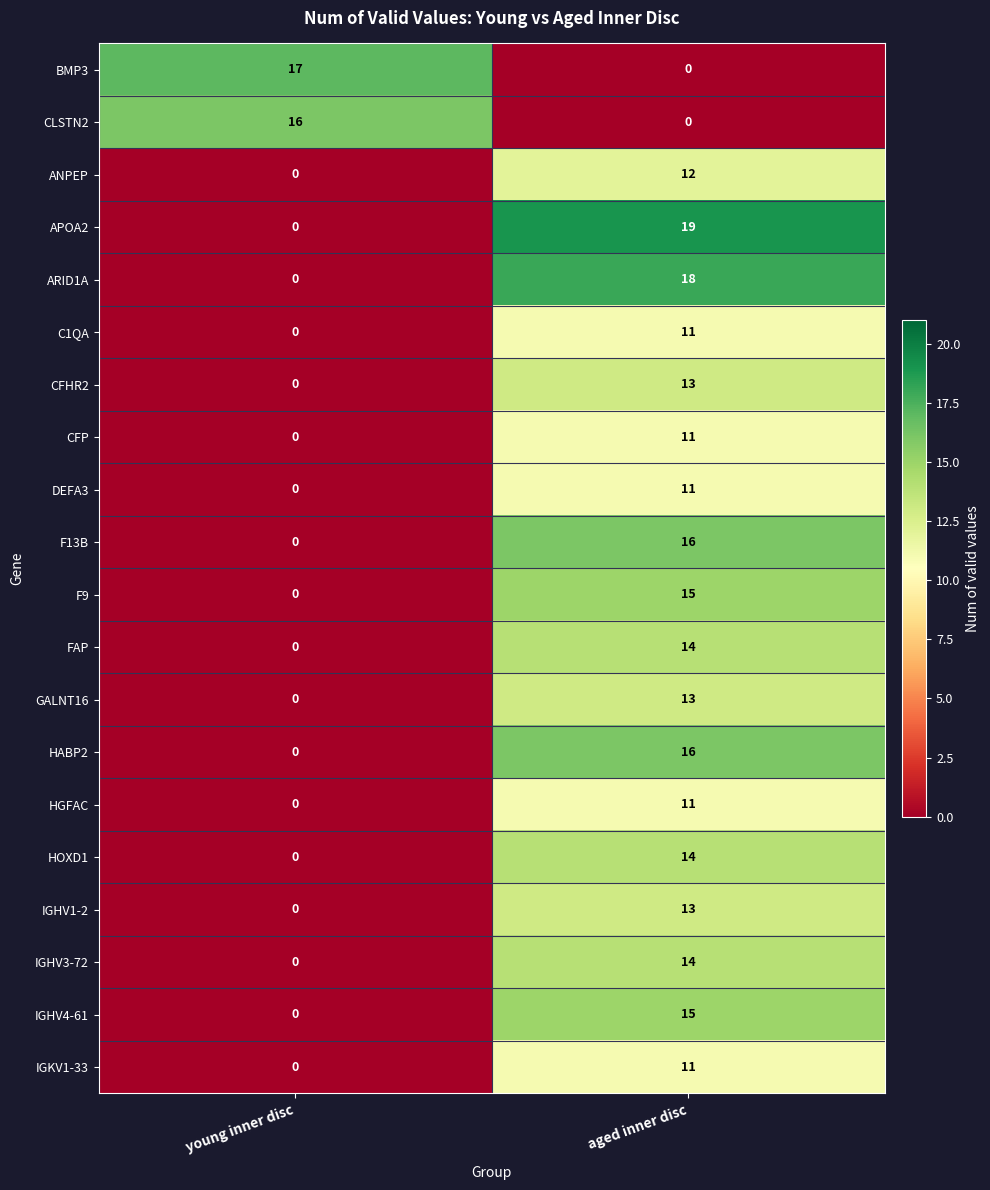

What is the spread (max minus min) of values at young inner disc?

17